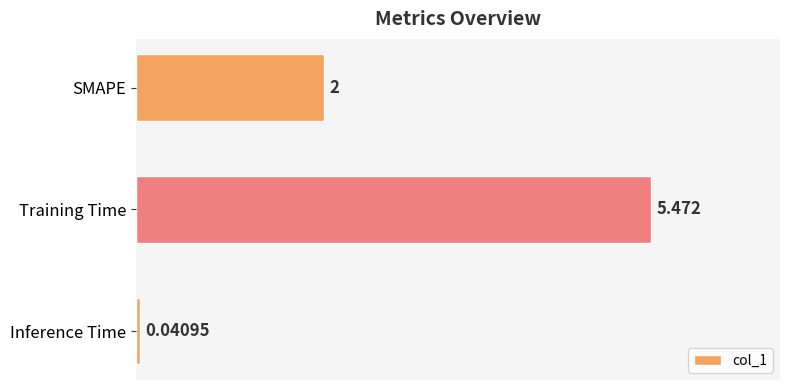

Rank the categories by value from highest to lowest.

Training Time, SMAPE, Inference Time